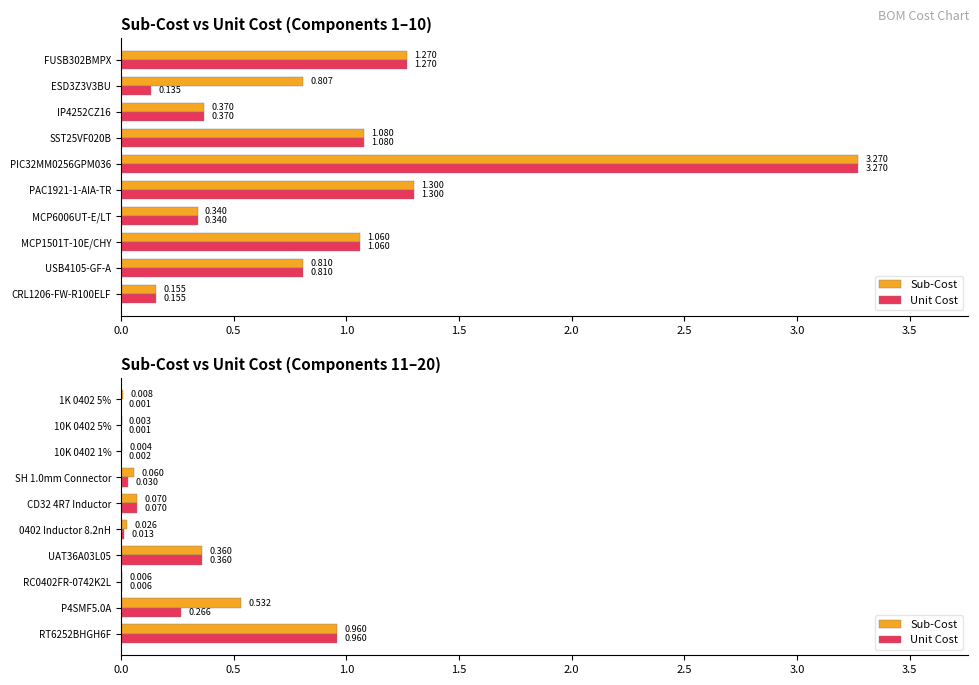

Which series has the largest total across all categories?

Sub-Cost